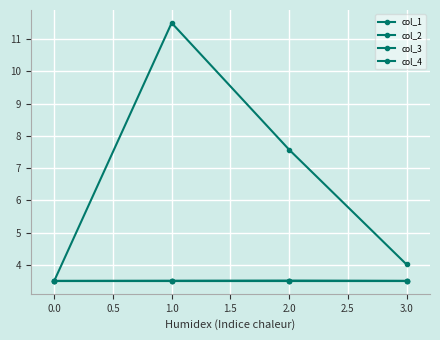

True or false: col_3 and col_1 intersect in this chart.

False